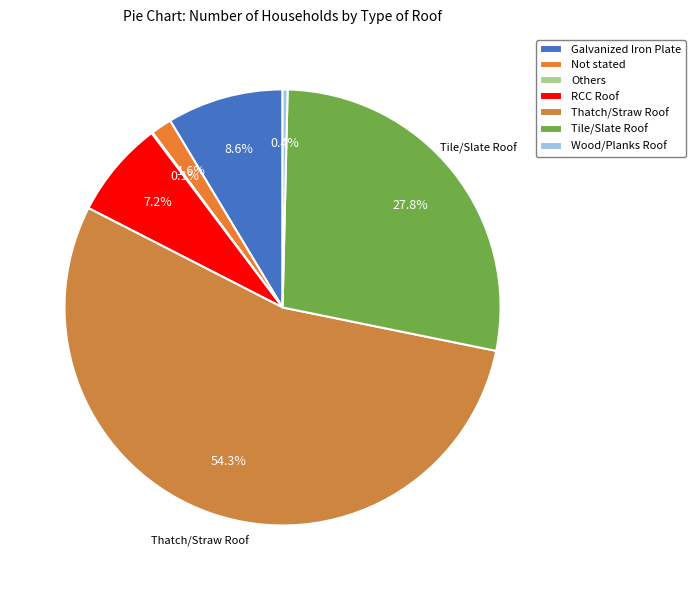

The Others slice represents 6% of the pie. True or false?

False